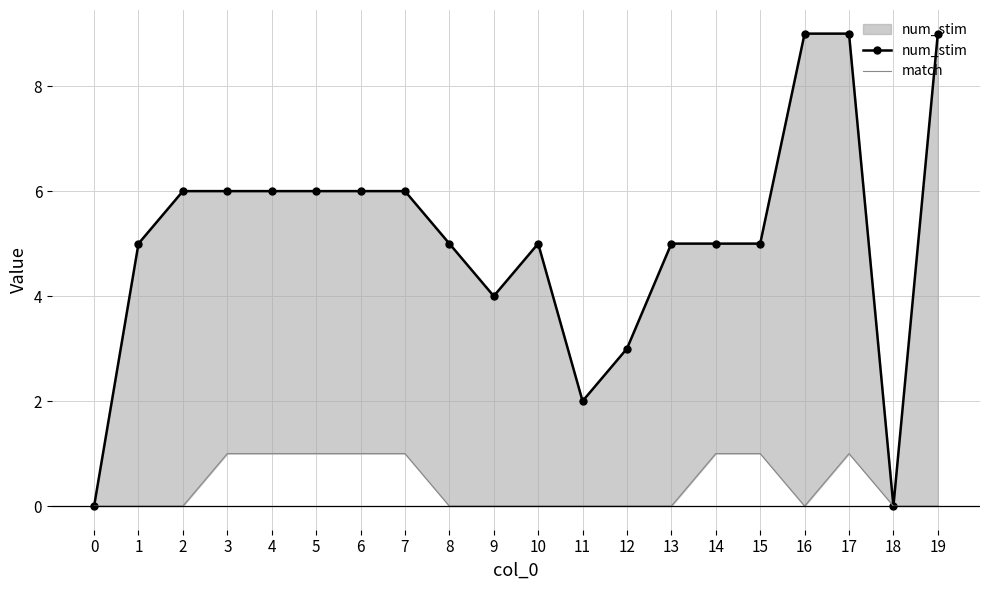

What is the difference between the maximum and second lowest values in the num_stim series?

9